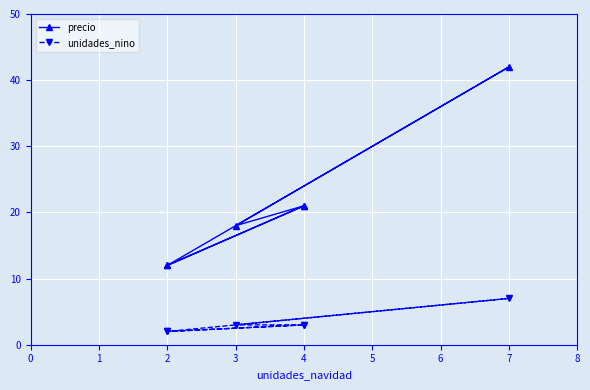

Is it true that precio equals 12 at 4?

False